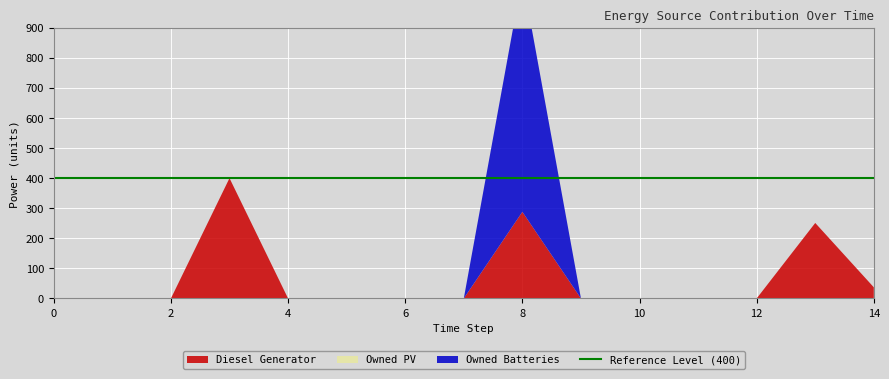

Reading left to right, list all the values displayed in this chart.

Diesel Generator: 0	0	0	400	0	0	0	0	288	0	0	0	0	251	37
Owned PV: 0	0	0	0	0	0	0	0	0	0	0	0	0	0	0
Owned Batteries: 0	0	0	0	0	0	0	0	780	0	0	0	0	0	0